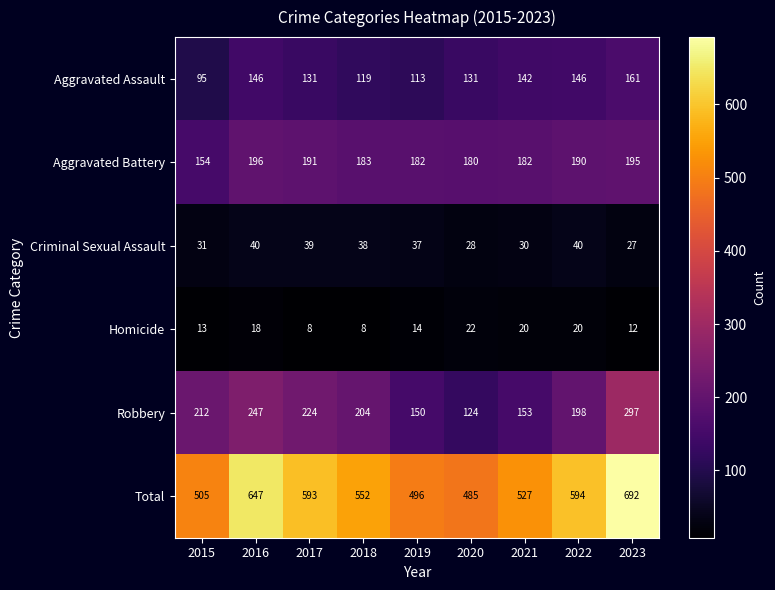

Is the value of Total at 2022 greater than the value of Aggravated Battery at 2019?

Yes